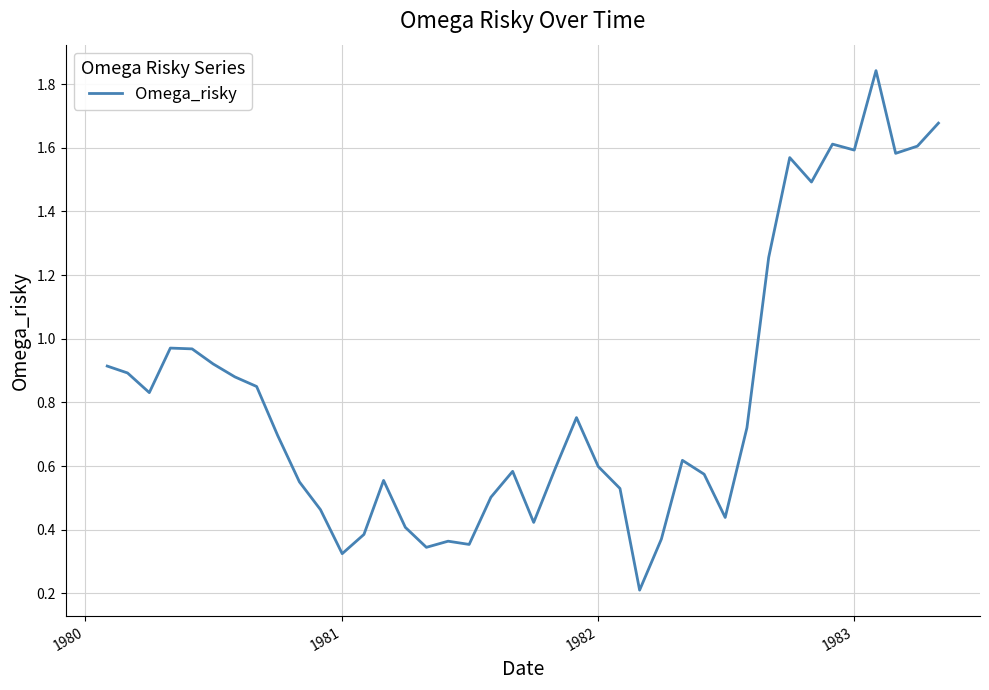

True or false: the data has more than 0 interior local peaks.

True